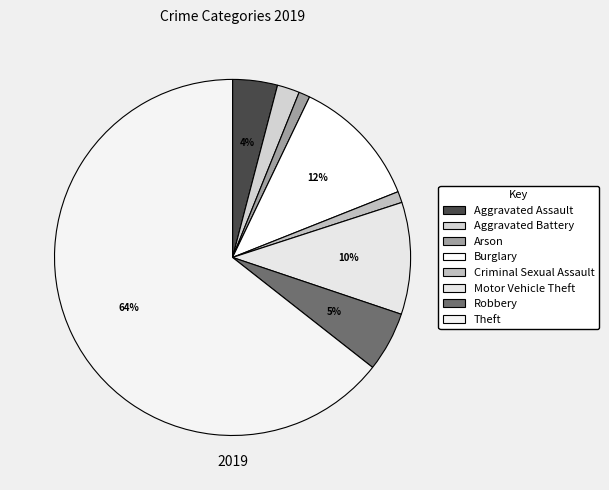

Combined, what portion of the pie is Burglary and Criminal Sexual Assault?

12.9%